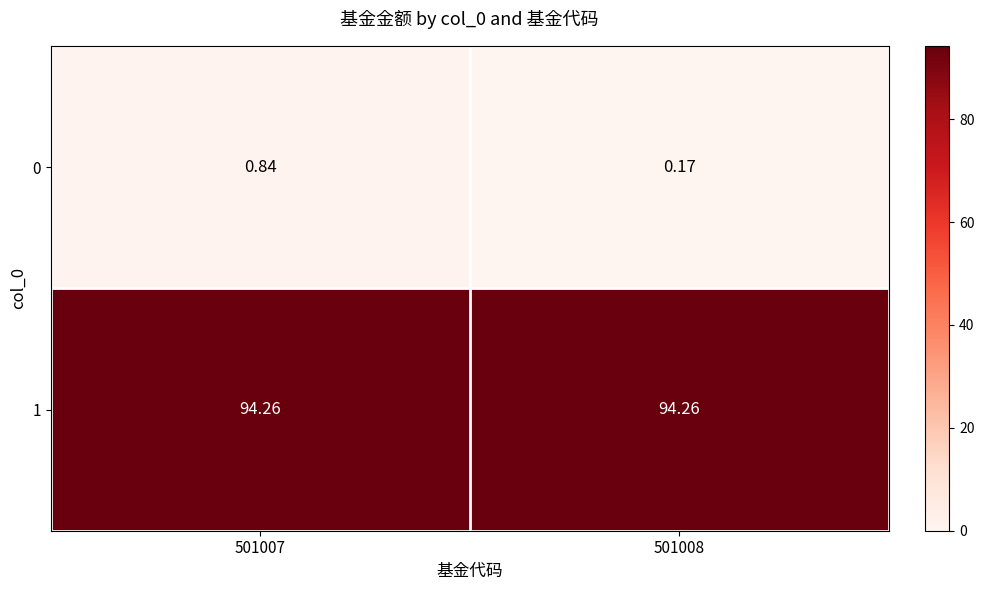

Is the value of 1 at 501007 greater than the value of 0 at 501007?

Yes